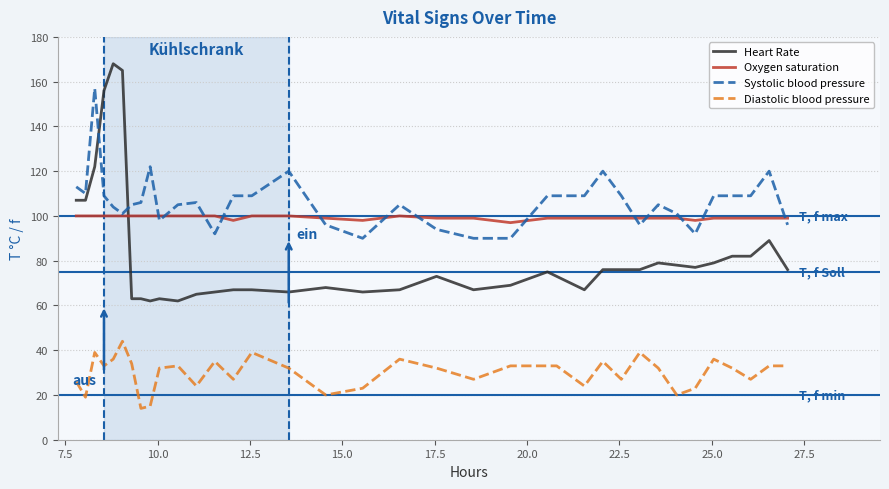

How many lines are shown in the chart?

4